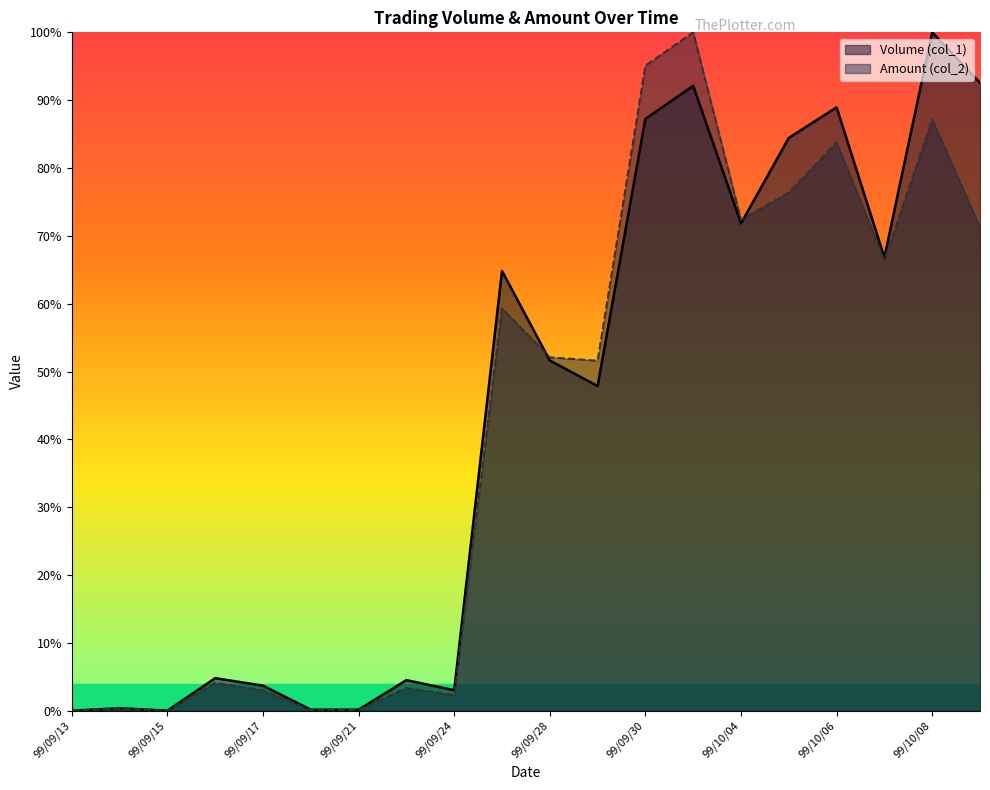

Reading left to right, what are all the values shown in this chart?

Volume (col_1): 0.0	0.4	0.0	4.8	3.7	0.1	0.1	4.5	3.0	64.8	51.6	47.9	87.2	92.1	71.8	84.4	88.9	66.8	100.0	92.6
Amount (col_2): 0.0	0.3	0.0	4.1	3.0	0.1	0.1	3.4	2.3	59.3	52.1	51.6	95.1	100.0	72.4	76.4	83.8	66.4	87.1	71.3